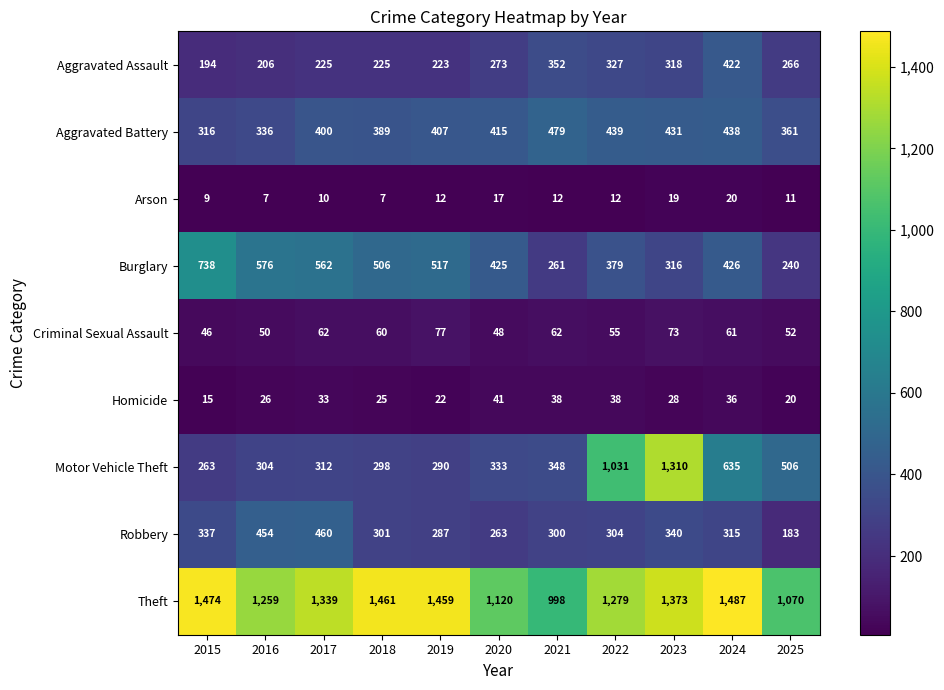

What is the spread (max minus min) of values at 2016?

1252